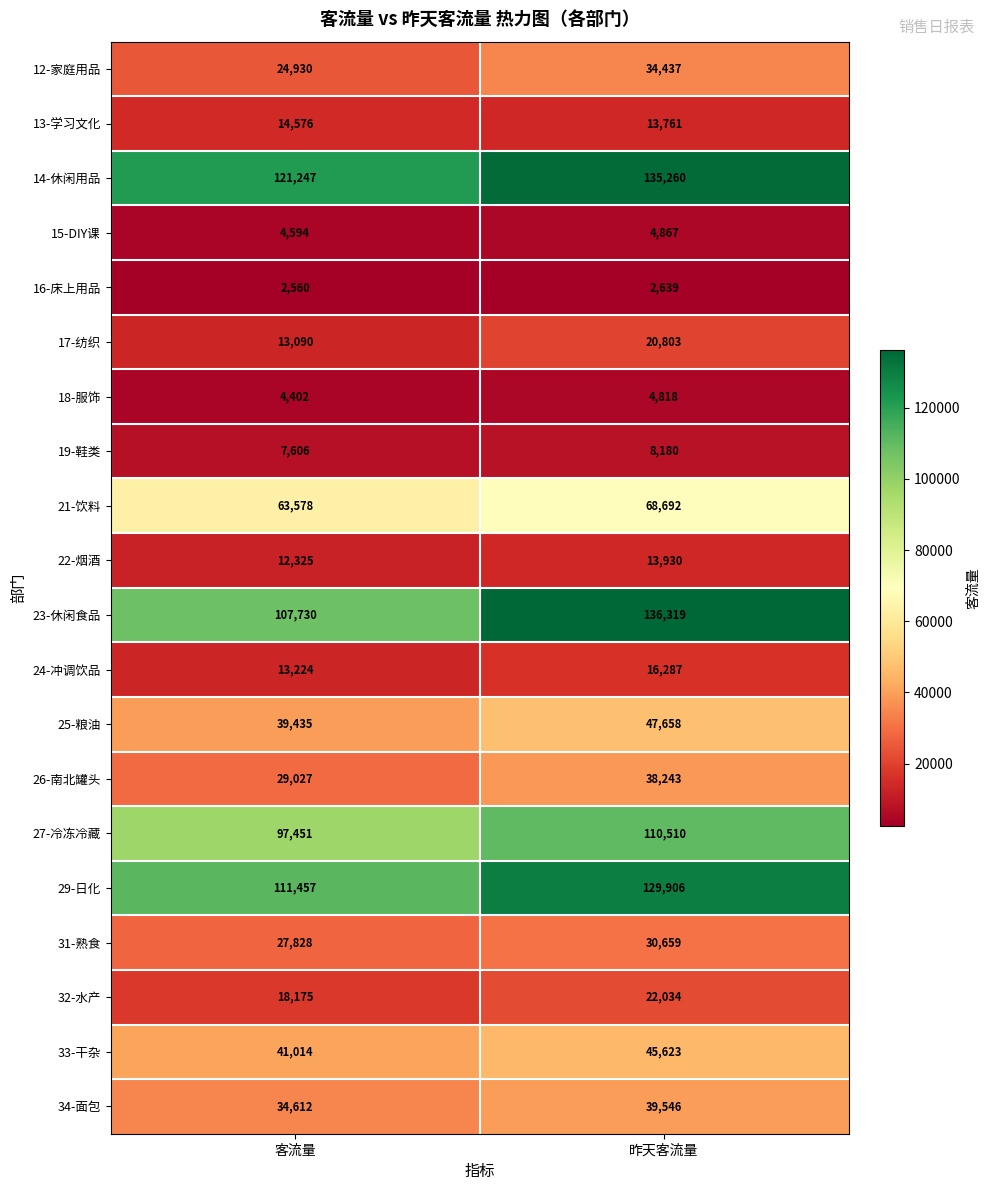

What value does the 14-休闲用品 series have at 昨天客流量, to the nearest 50?

135250